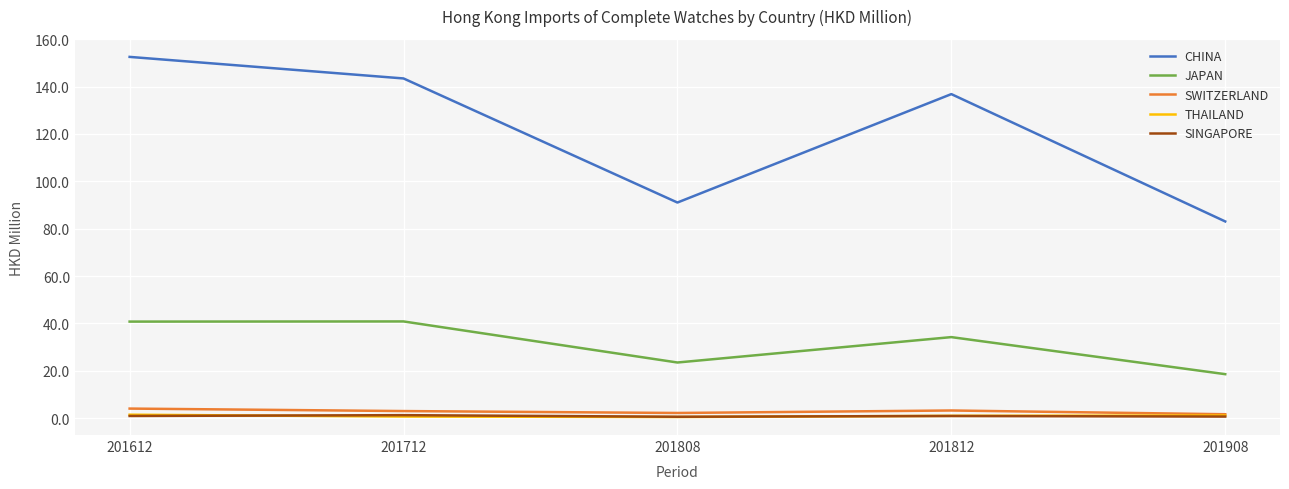

True or false: JAPAN has a value of 34.2 at 201812.

True